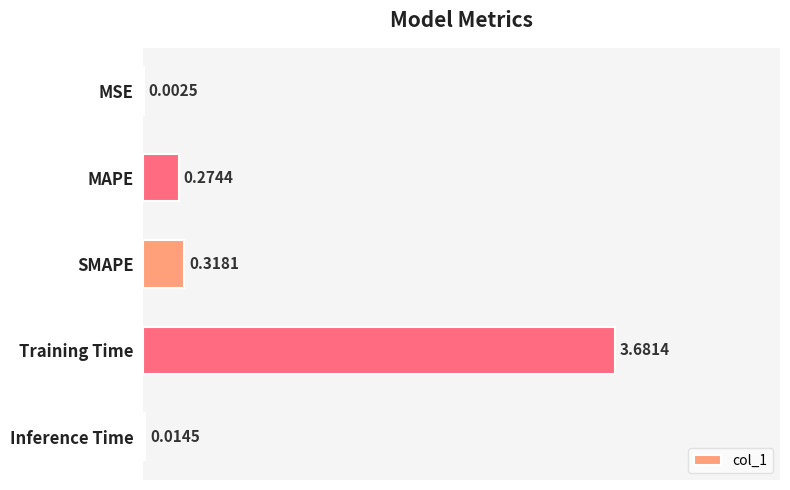

What is the change in value from SMAPE to Training Time?

+3.4